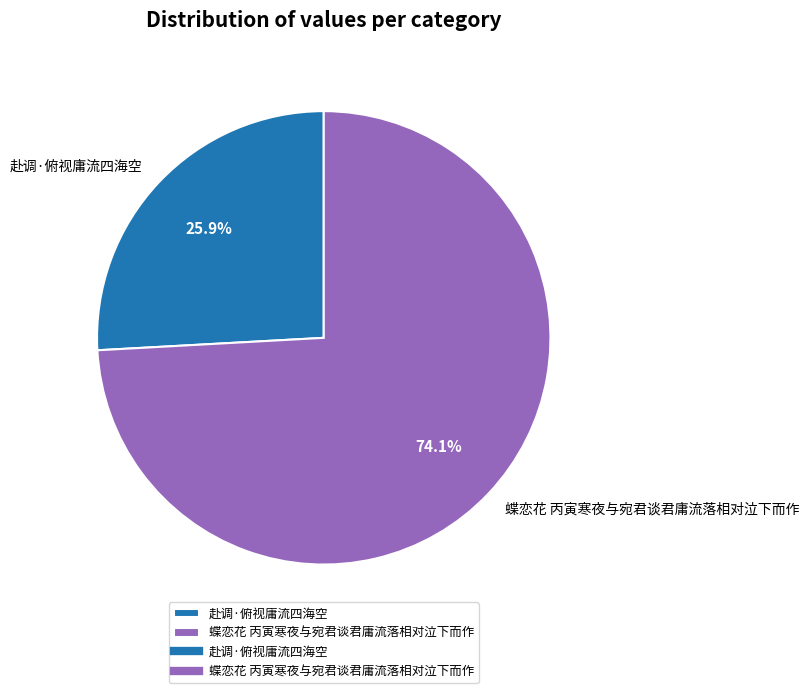

To the nearest percent, what is the average slice percentage?

50%